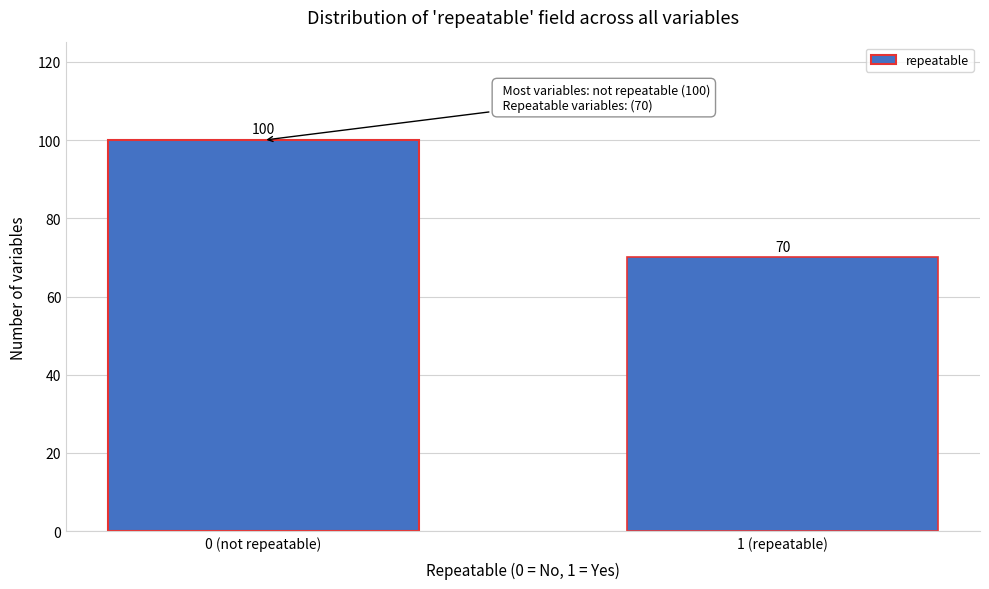

Reading left to right, extract all data points from this chart.

0 (not repeatable)=100	1 (repeatable)=70